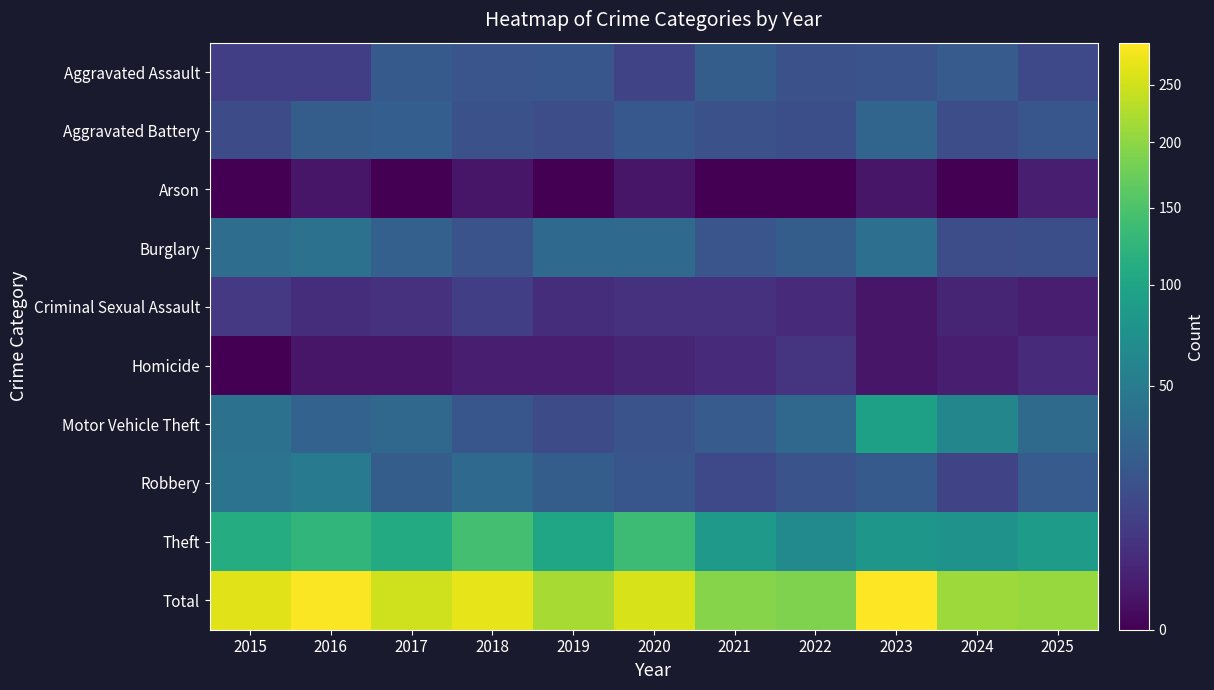

Which series changed the most between 2016 and 2020?

Total